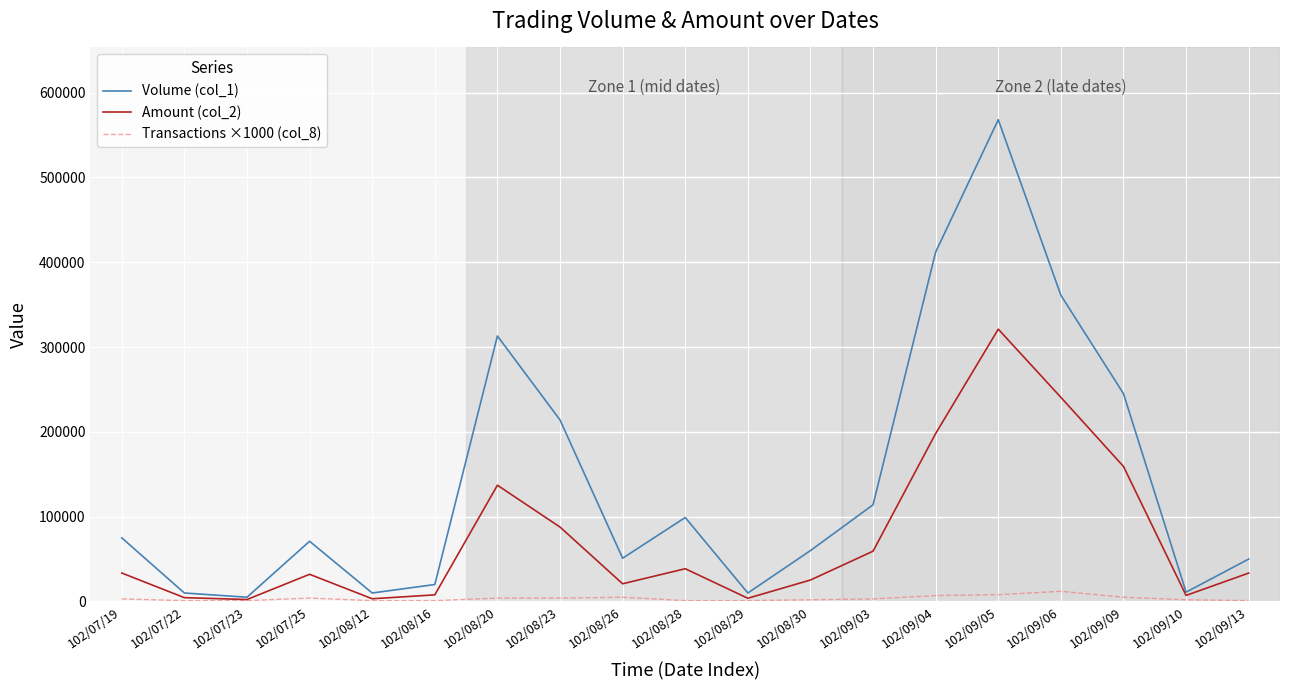

Rank the series at 102/09/03 from lowest to highest value.

Transactions ×1000 (col_8), Amount (col_2), Volume (col_1)